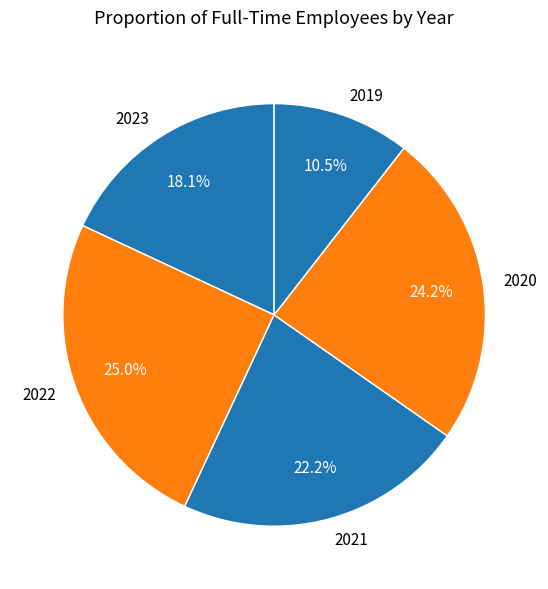

What is the ratio of the value at 2020 to the value at 2021?

1.1